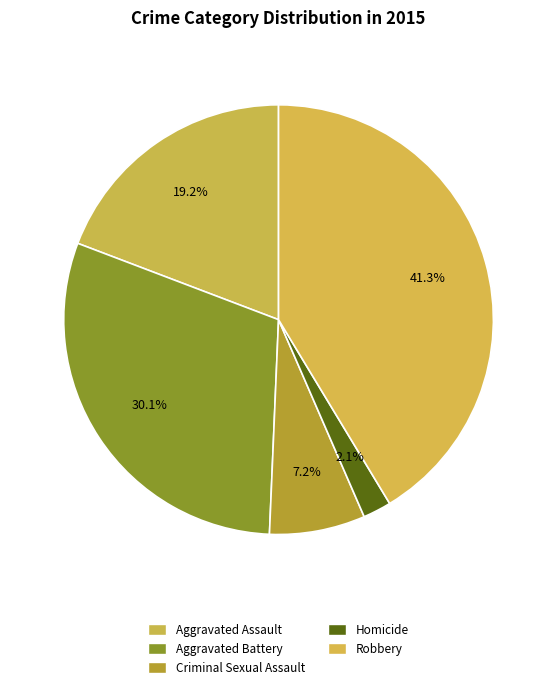

To the nearest percent, what is the combined percentage of Homicide and Criminal Sexual Assault?

9%